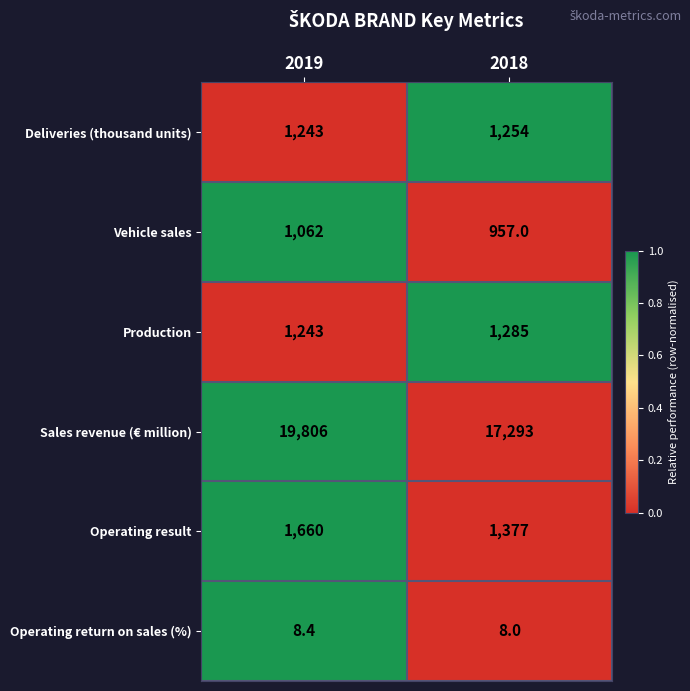

At which label is Deliveries (thousand units) closest to 1248?

2019